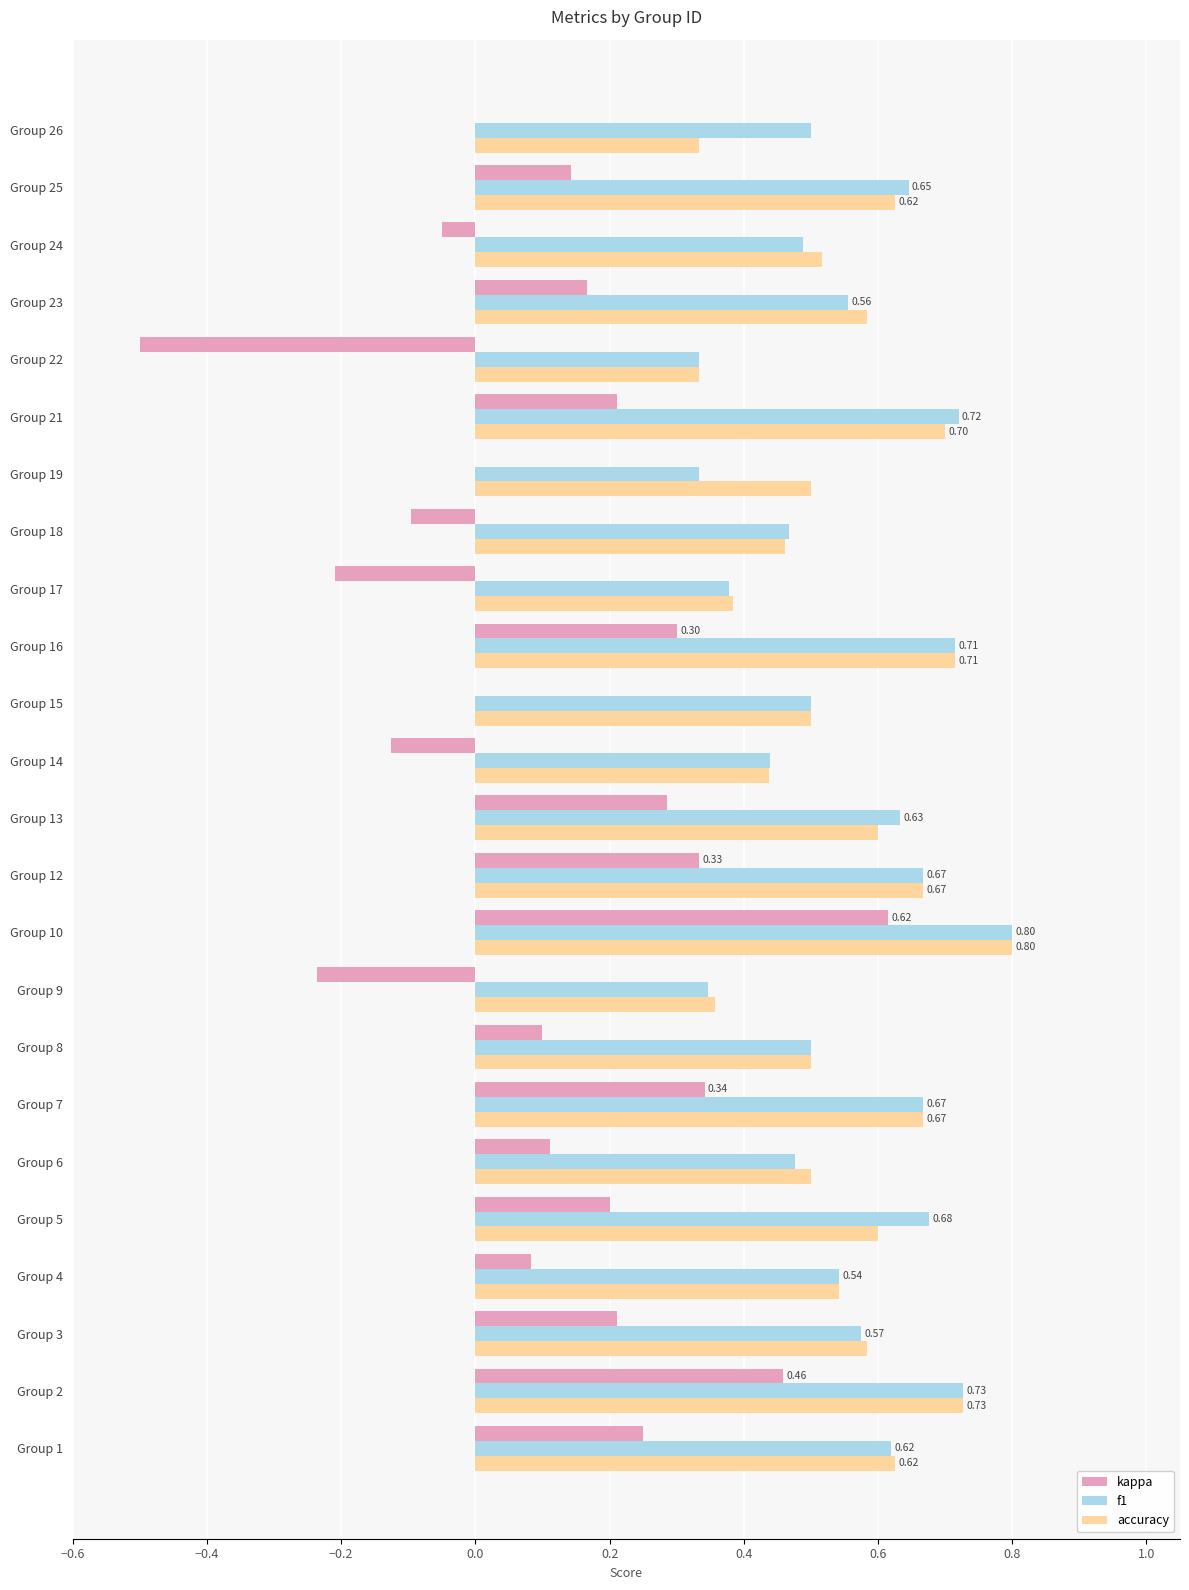

At which category does the chart reach its peak across all series?

Group 10